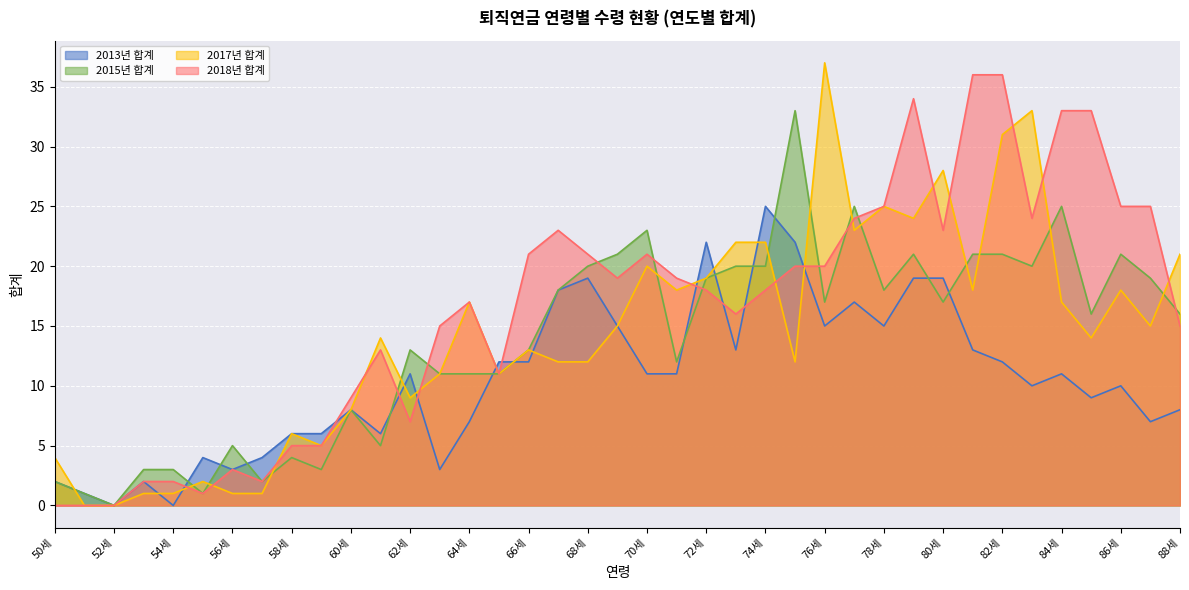

How many intersections are there between 2017년 합계 and 2018년 합계?

14